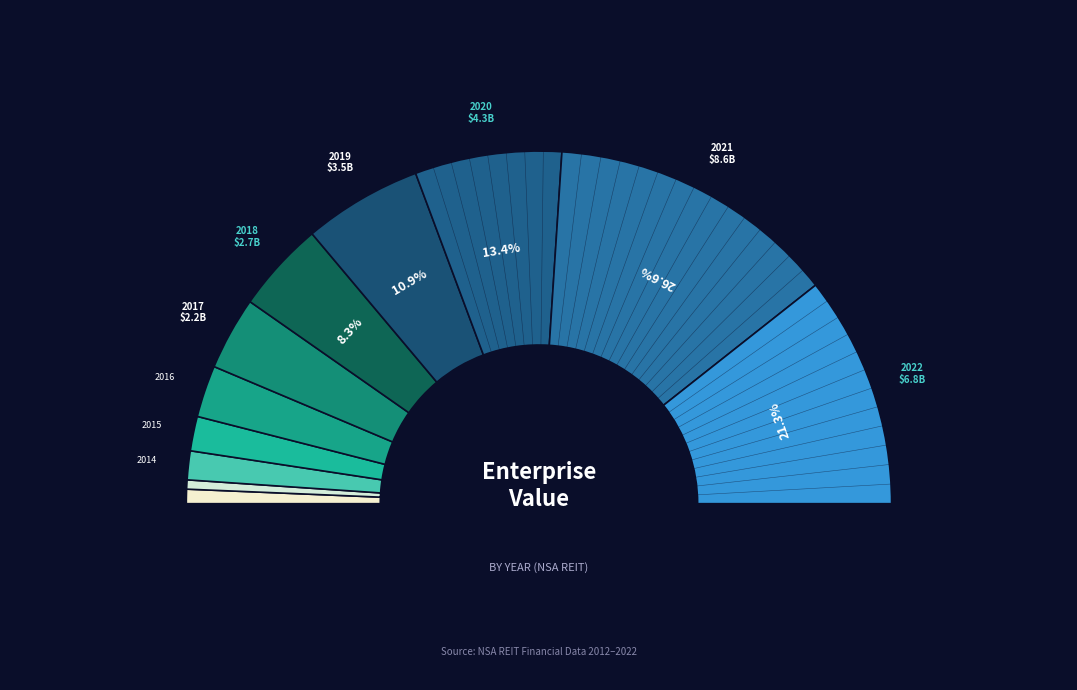

True or false: 2020 accounts for 13% of the total.

True